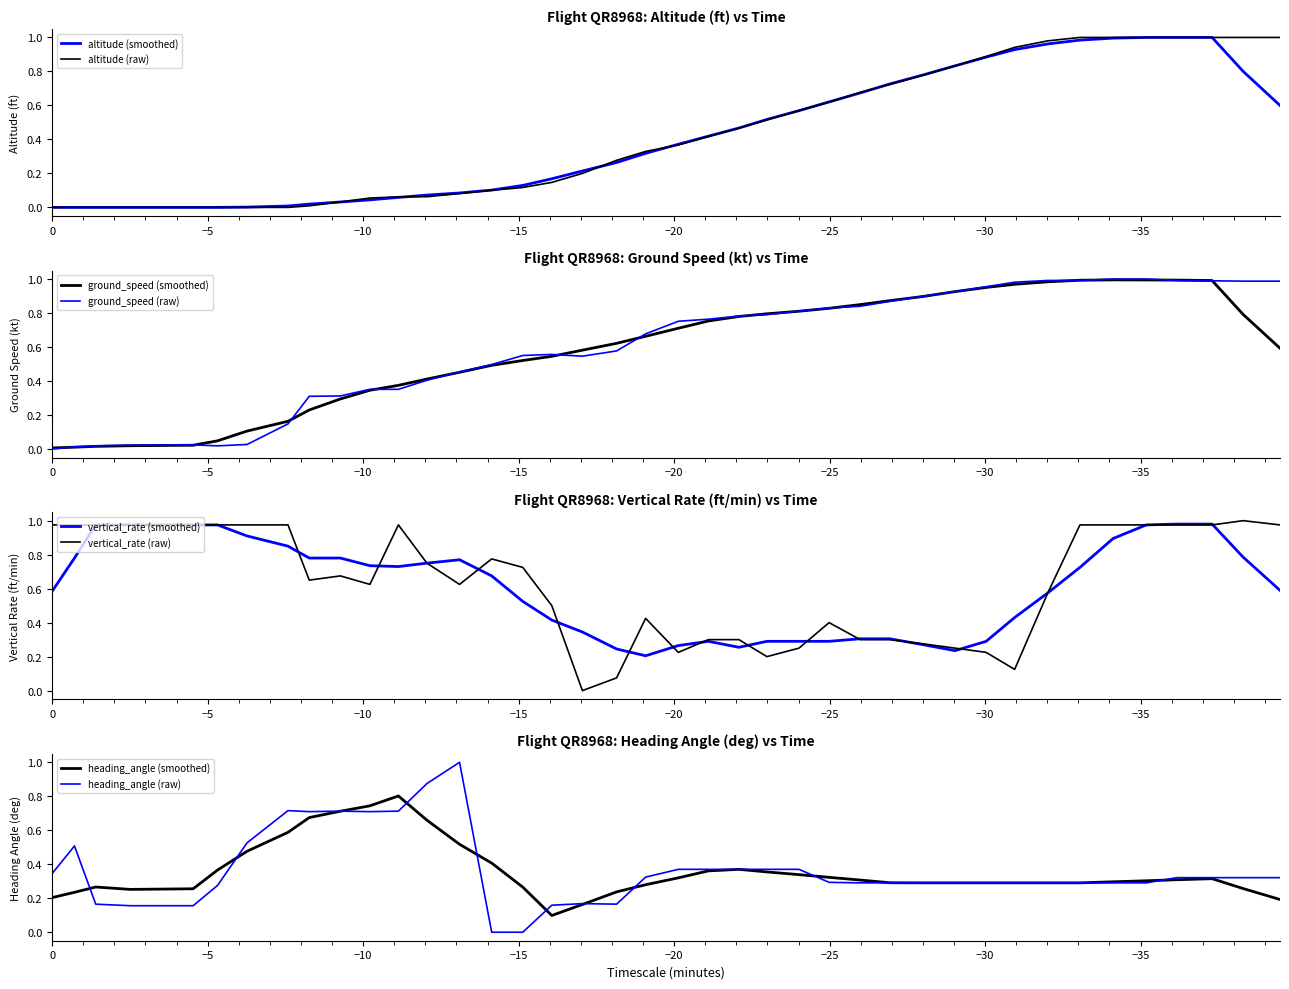

What is the difference between the maximum and minimum values in the altitude series?

1.0